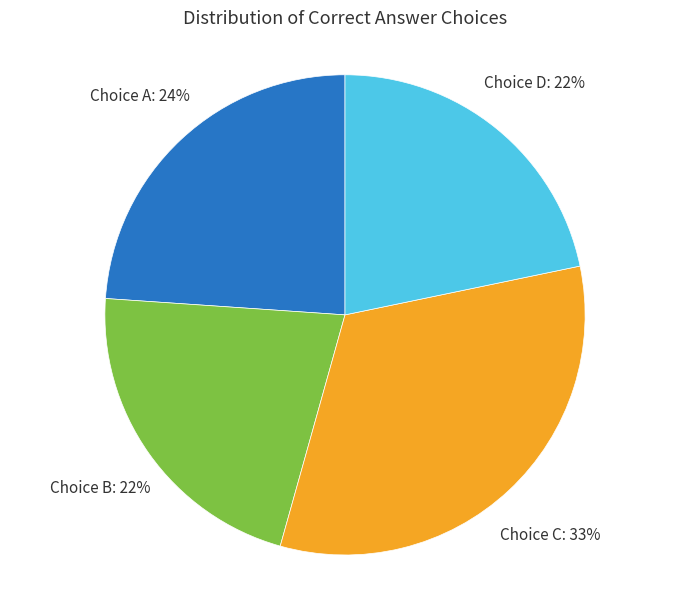

How many segments does this pie chart have?

4